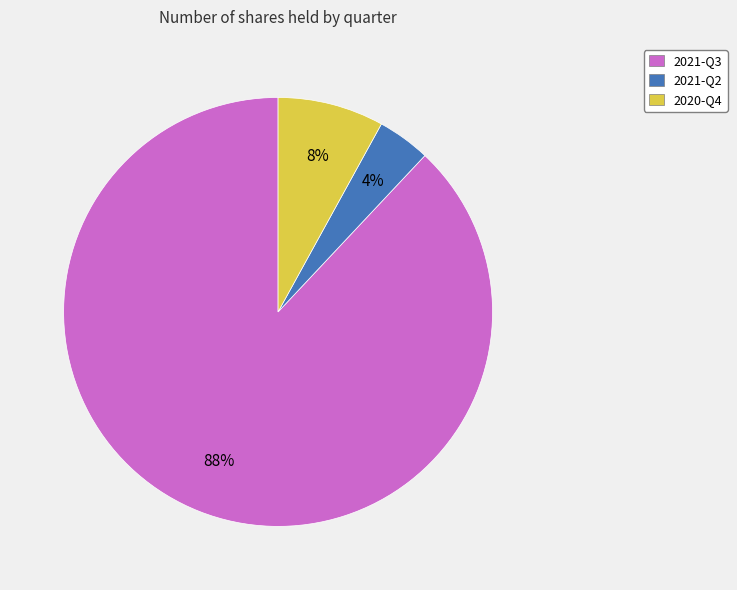

To the nearest percent, what is the average slice percentage?

33%